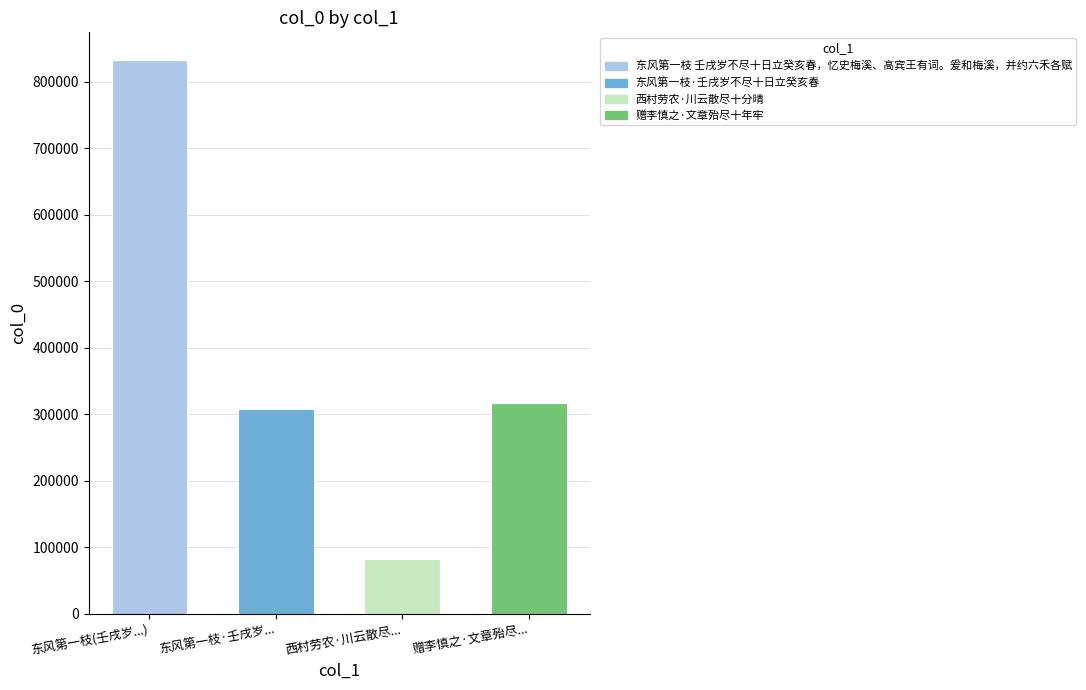

What is the sum of the values at 东风第一枝 壬戌岁不尽十日立癸亥春，忆史梅溪、高宾王有词。爰和梅溪，并约六禾各赋 and 西村劳农·川云散尽十分晴?

914435